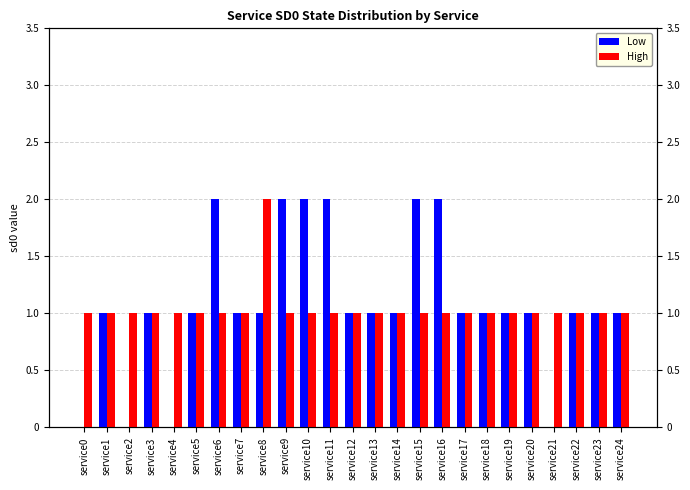

What is the average value of the High series?

1